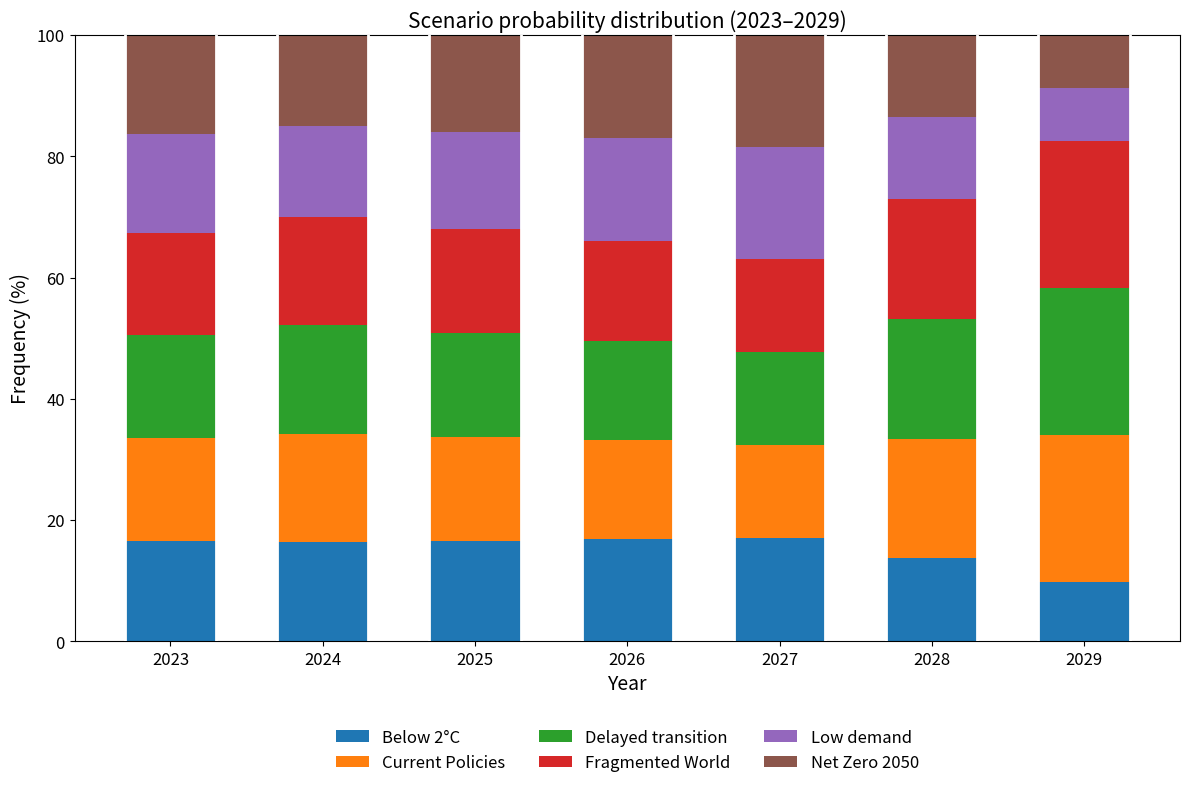

What is the highest value of the Below 2°C series?

17.0